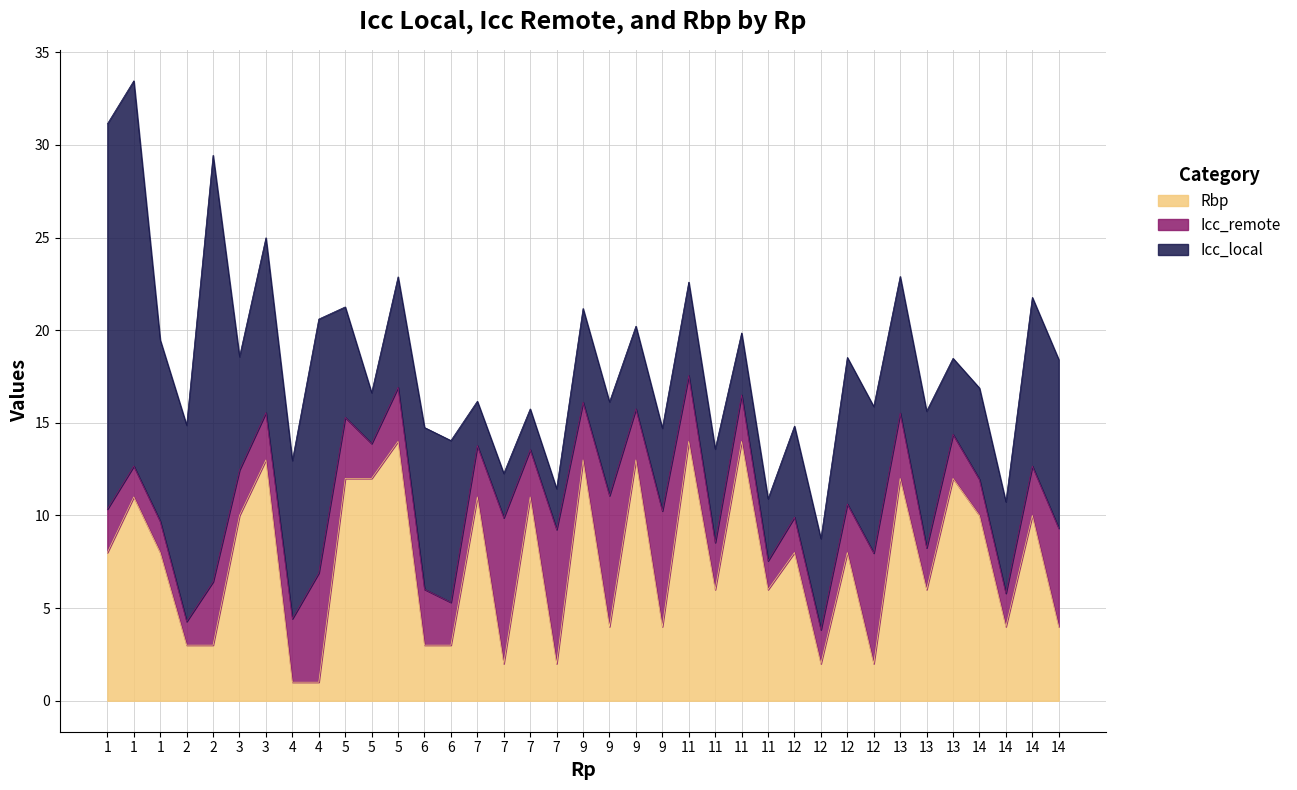

What is the total value across all series at 14?

16.9